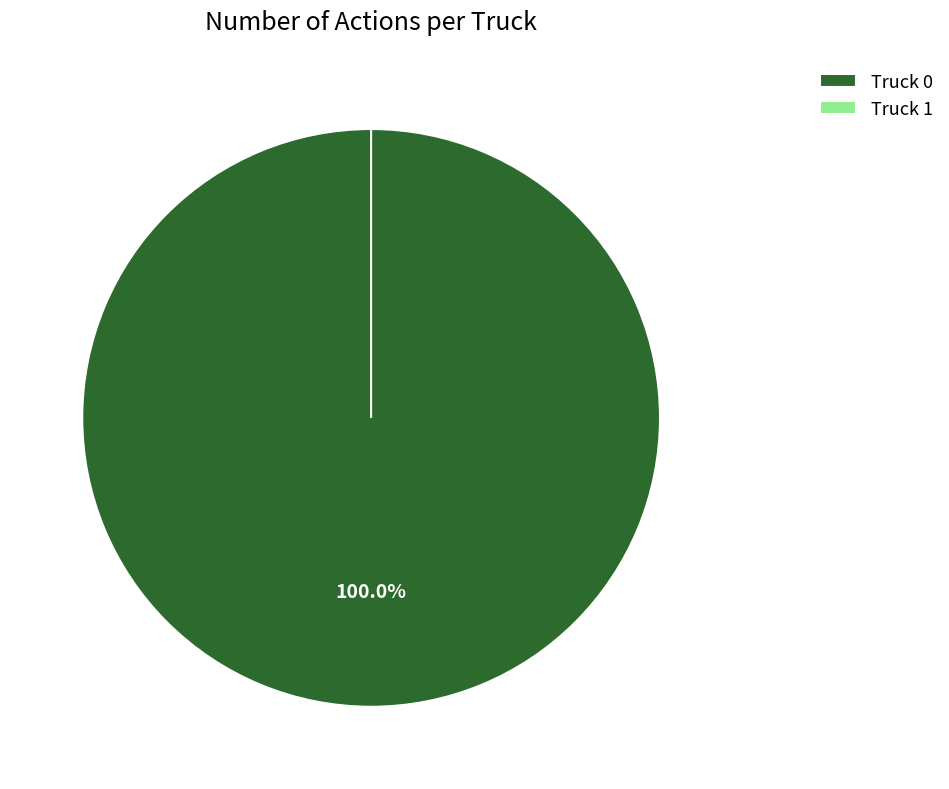

To the nearest percent, what is the difference between the Truck 0 and Truck 1 slice percentages?

100%